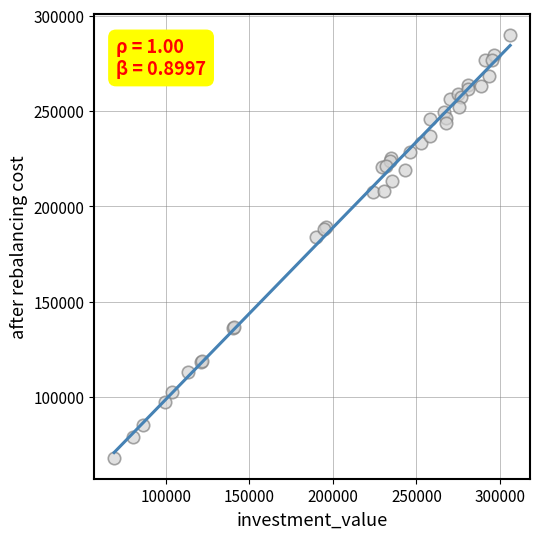

What Y value in the scatter plot is closest to 178955?

183685.6